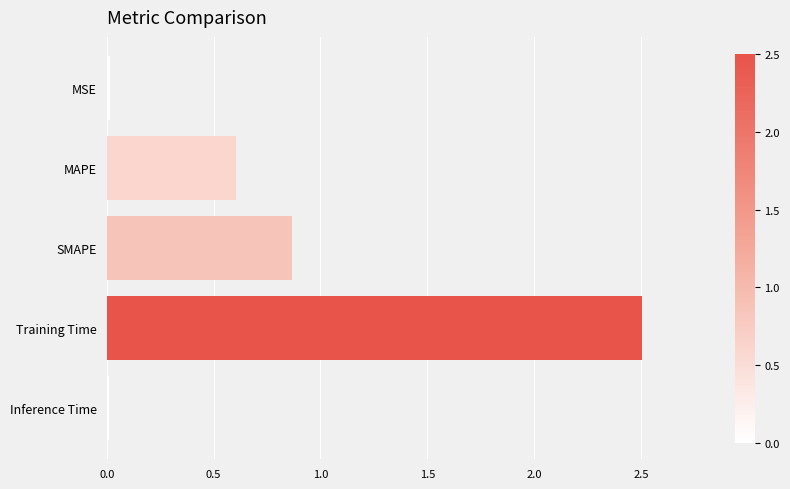

What is the label of the 3rd bar from the bottom?

SMAPE